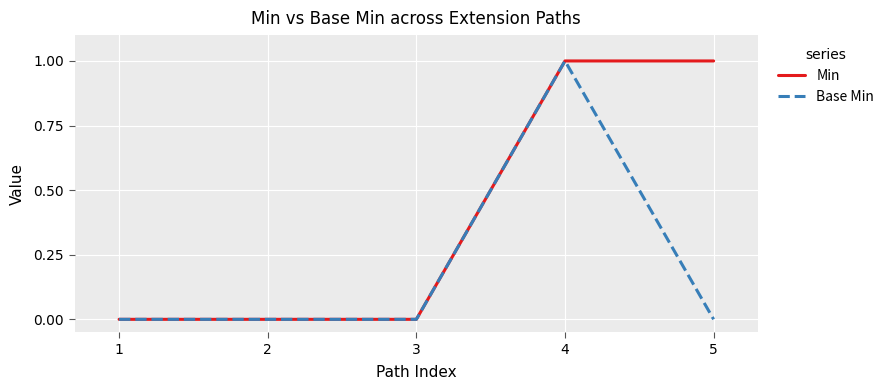

The value of Min at 2 is 1. True or false?

False